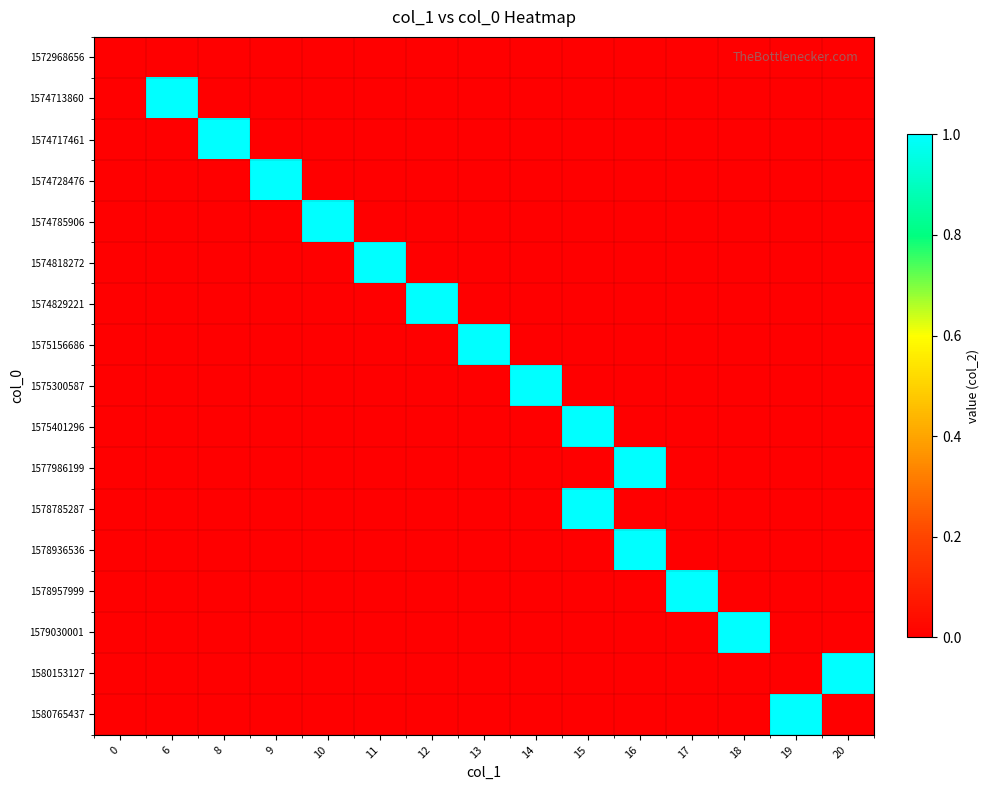

How many categories are shown in the chart?

15